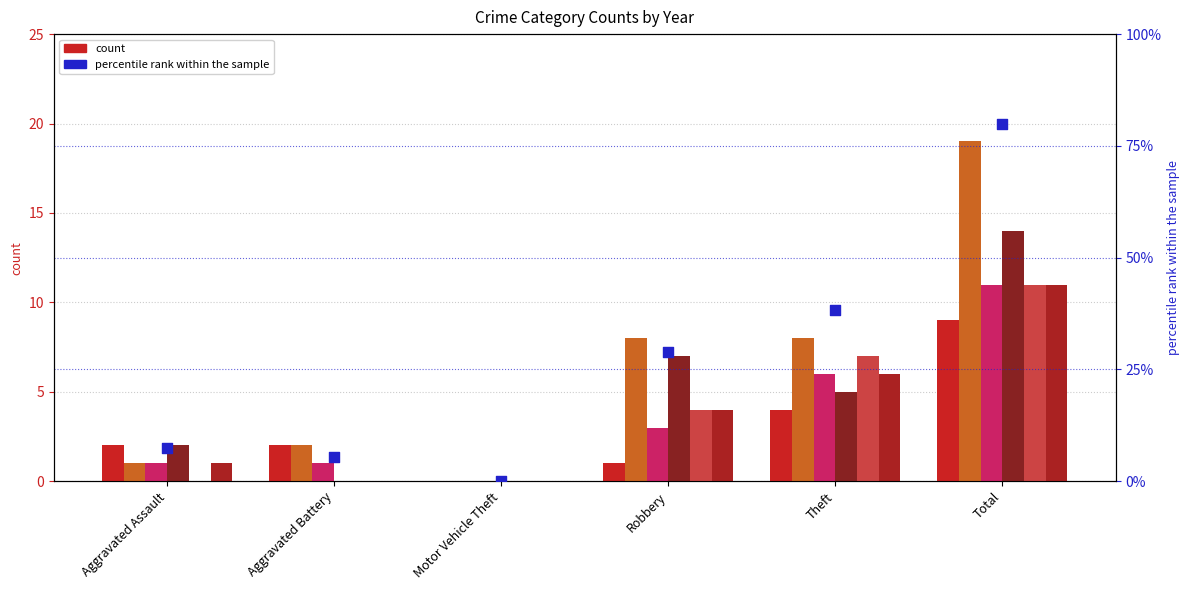

Is the value of 2016 at Motor Vehicle Theft greater than the value of 2020 at Robbery?

No